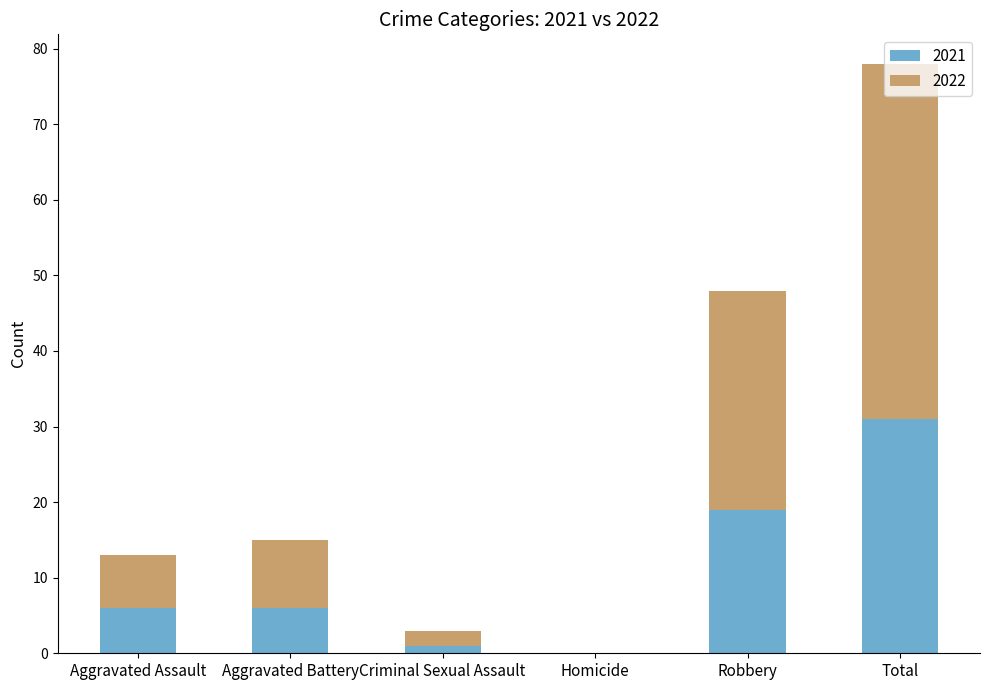

Is it true that 2021 equals 10 at Aggravated Battery?

False